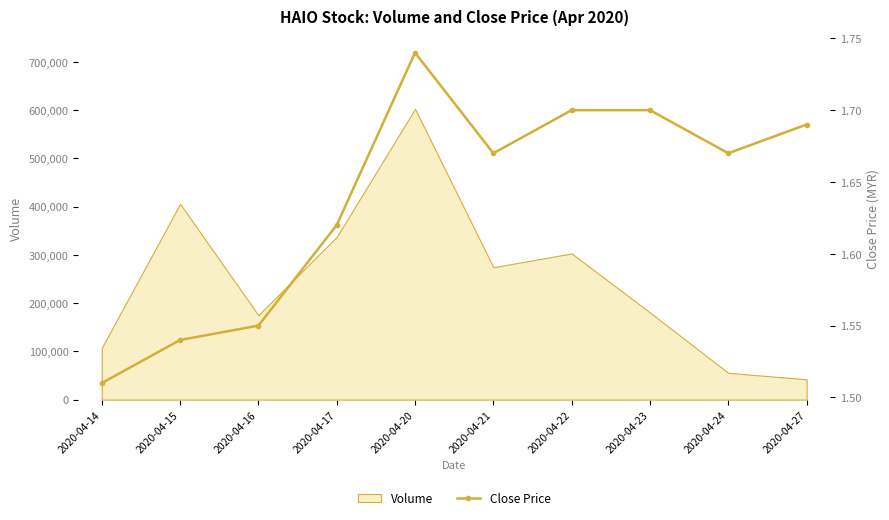

At which category does the data reach its first local peak?

2020-04-20